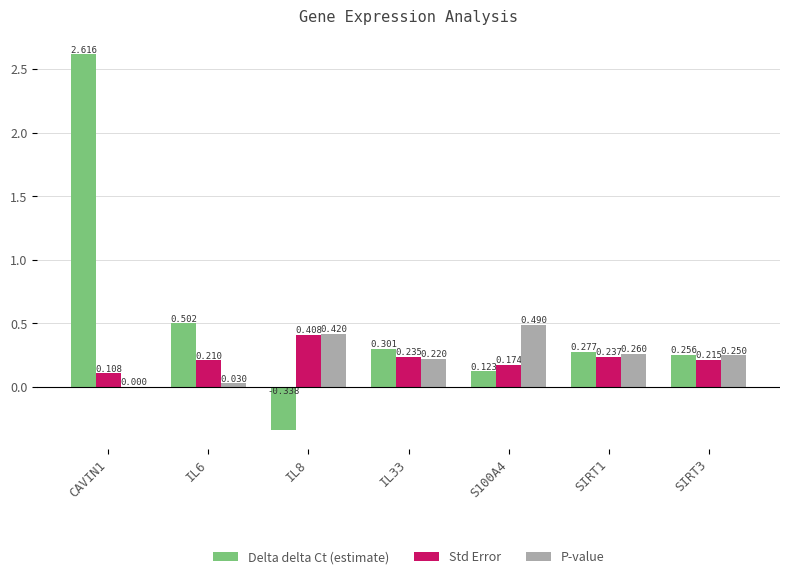

Is the value of Delta delta Ct (estimate) at S100A4 greater than the value of P-value at CAVIN1?

Yes